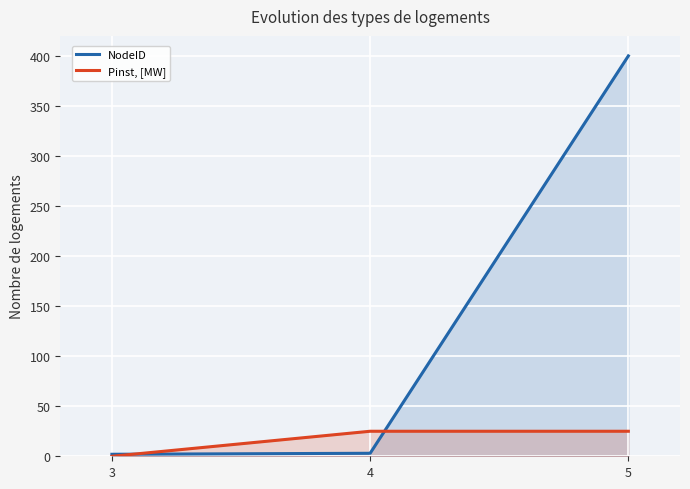

Between 4 and 5, which series saw the biggest shift?

NodeID